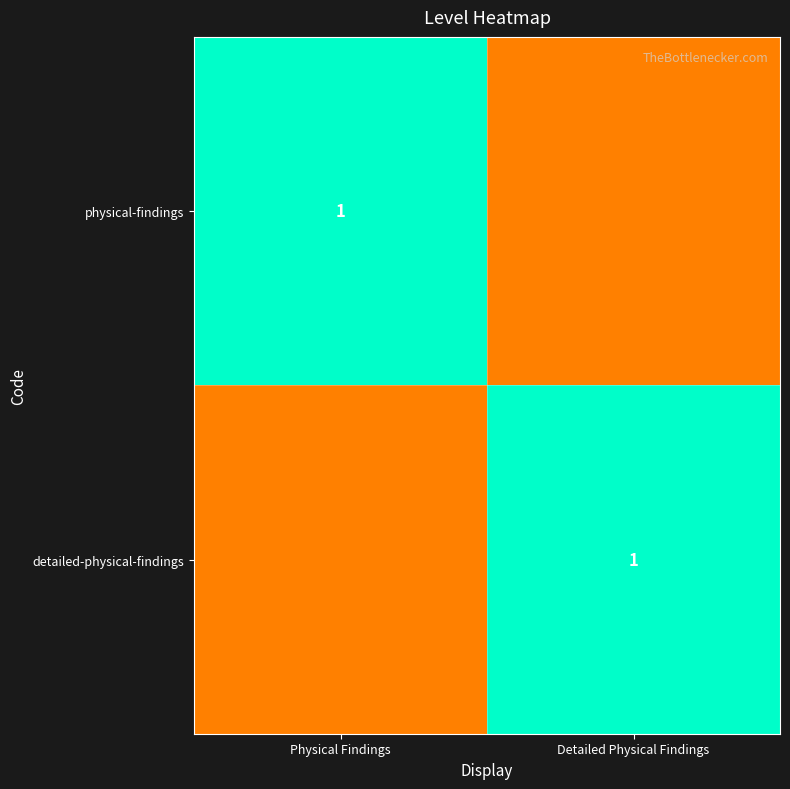

The value of detailed-physical-findings at Detailed Physical Findings is 1. True or false?

True